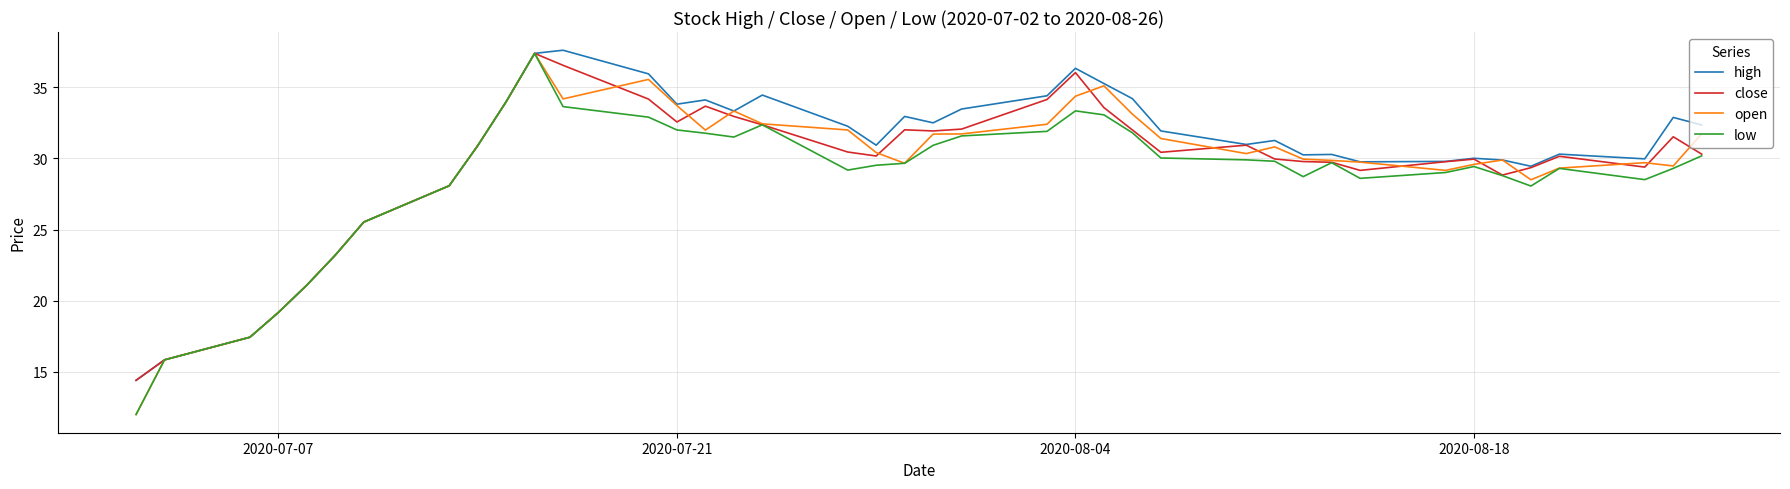

What is the highest value of the high series?

37.6